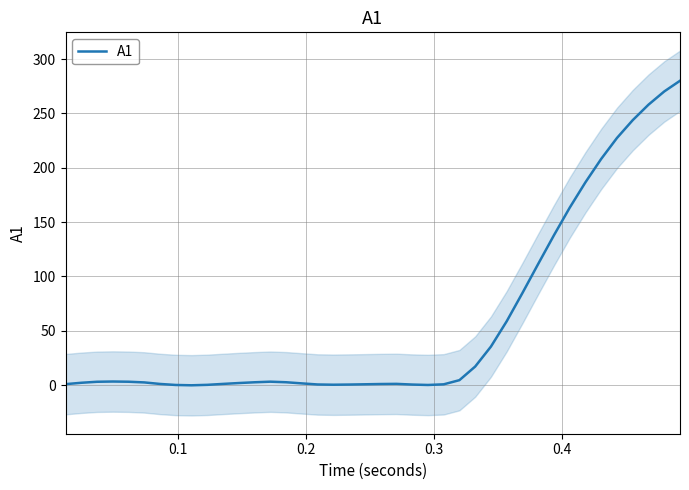

True or false: the data has more than 1 interior local peaks.

True